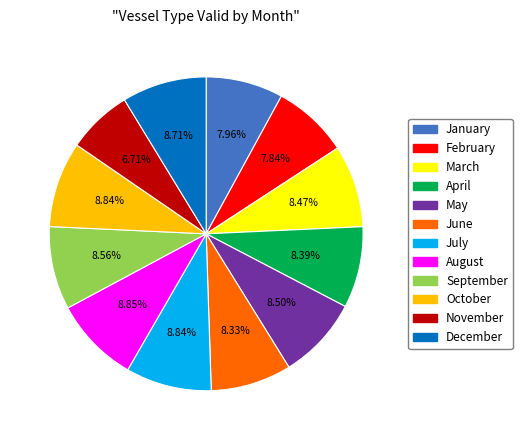

Does any single category account for the majority?

No